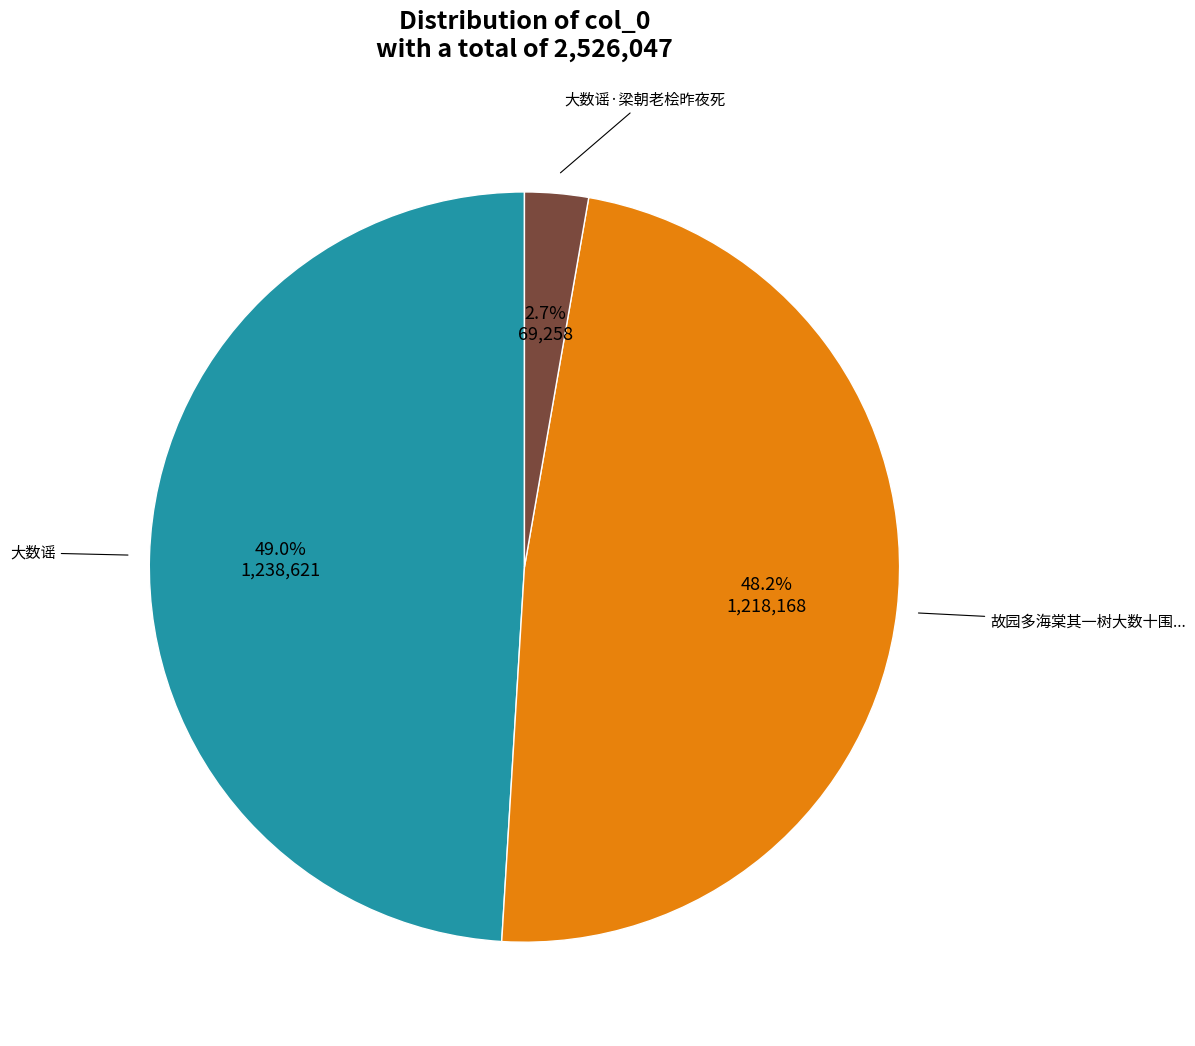

Does any single category account for the majority?

No